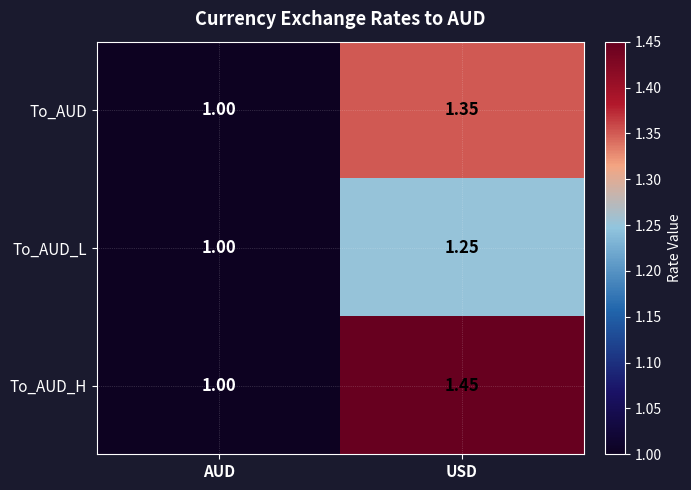

At which category is the sum across all series the highest?

USD